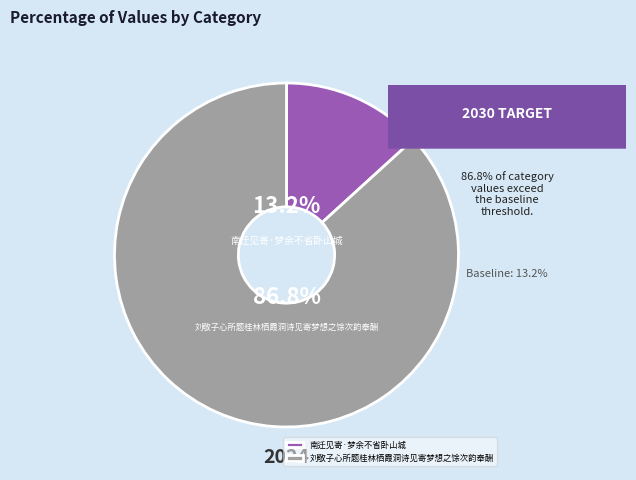

The 刘敬子心所题桂林栖霞洞诗见寄梦想之馀次韵奉酬 slice represents 87% of the pie. True or false?

True